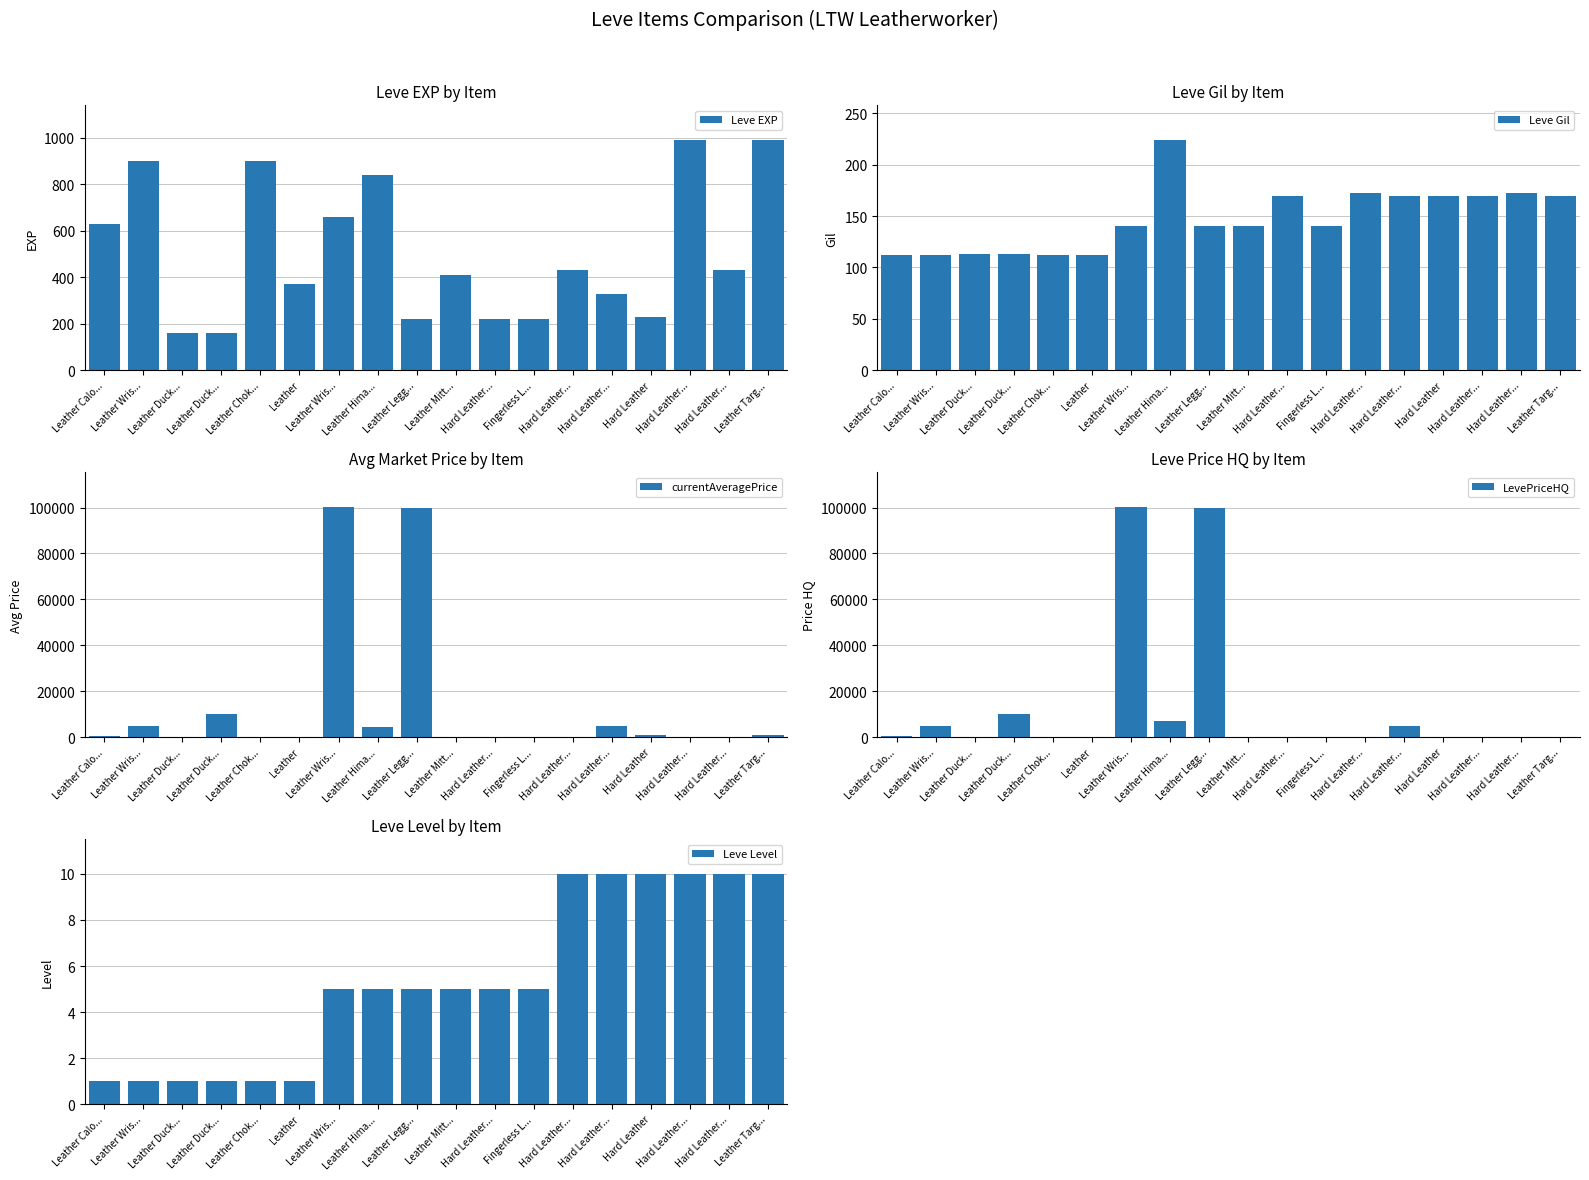

Does the chart contain stacked bars?

No